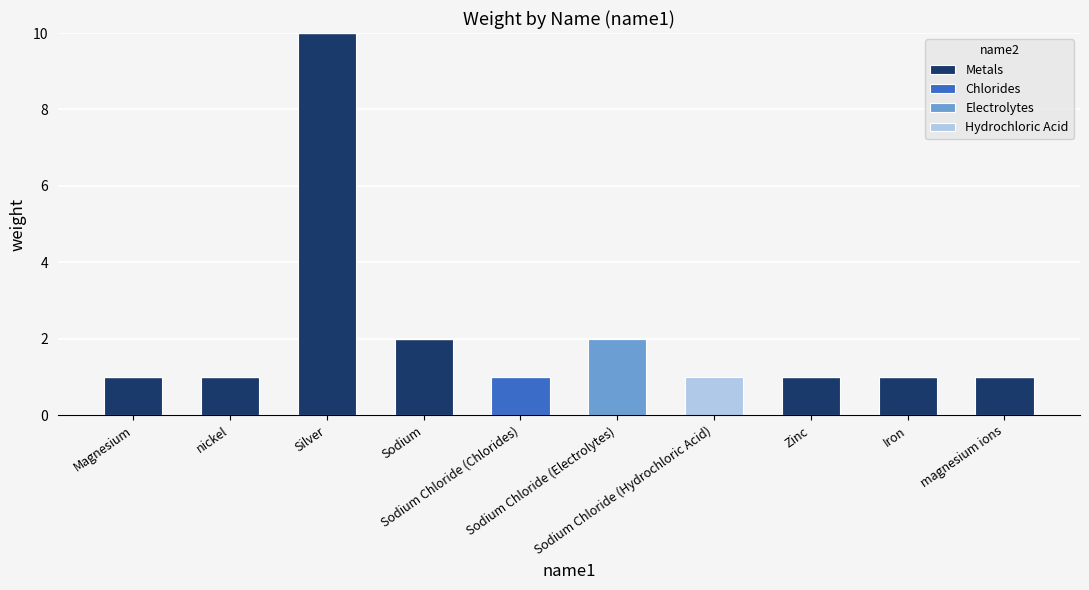

What is the highest value of the Metals series?

10